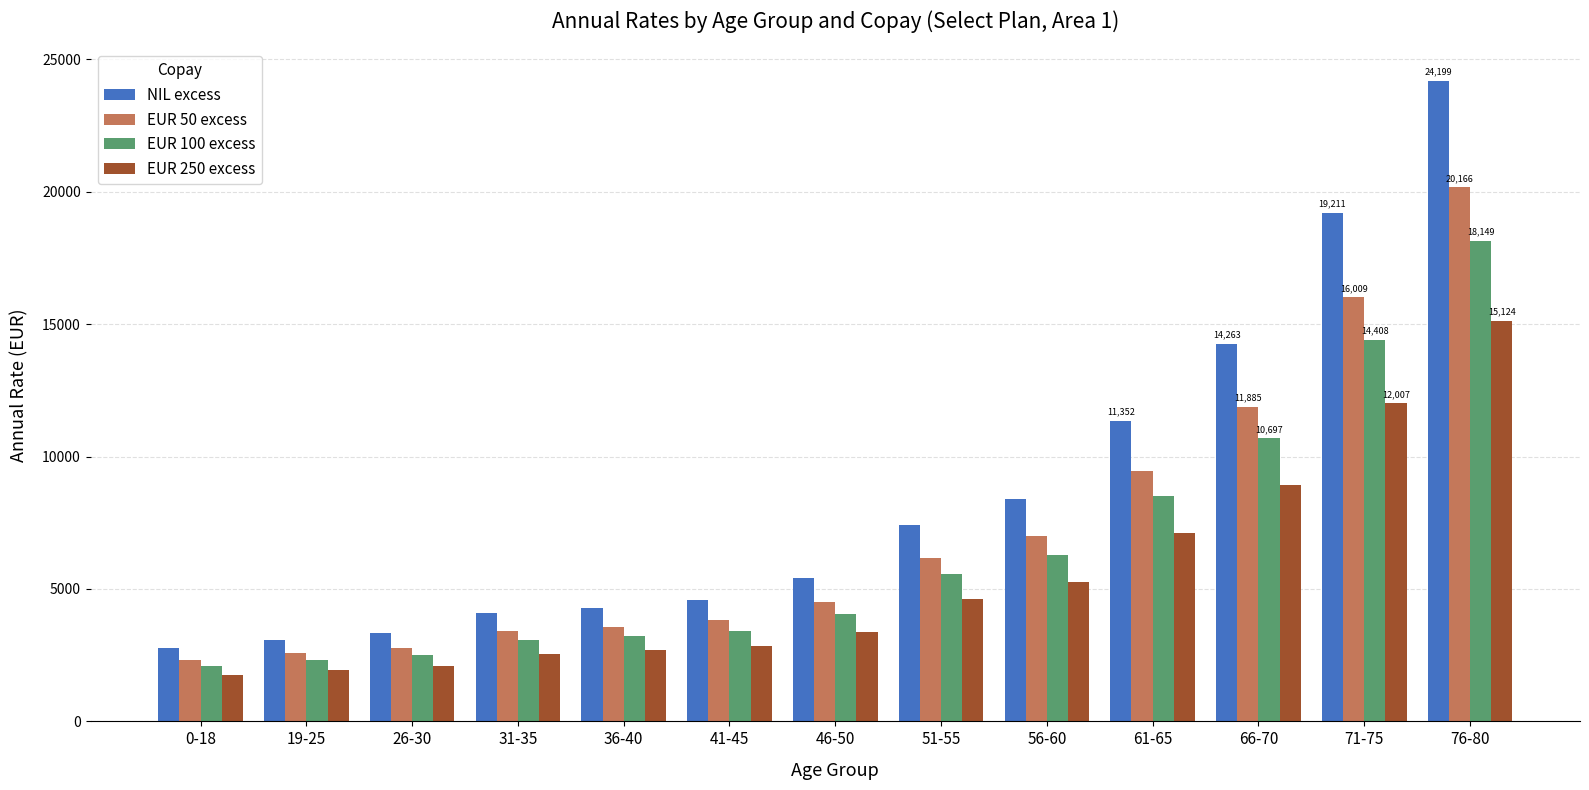

What is the difference between the second highest and minimum values in the EUR 100 excess series?

12316.1